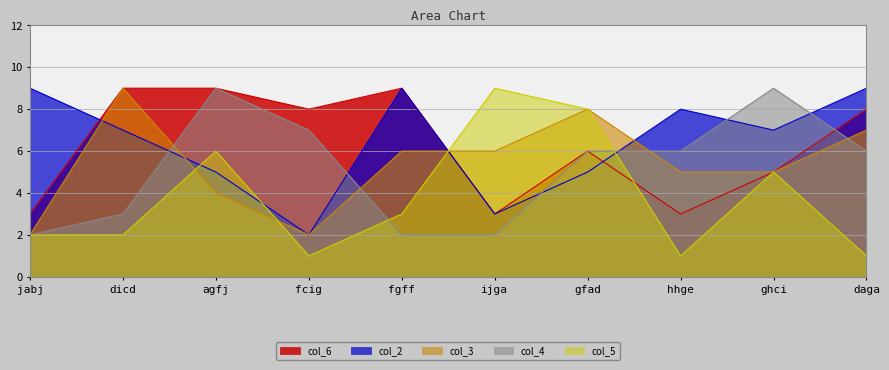

Is it true that col_4 equals 12 at agfj?

False